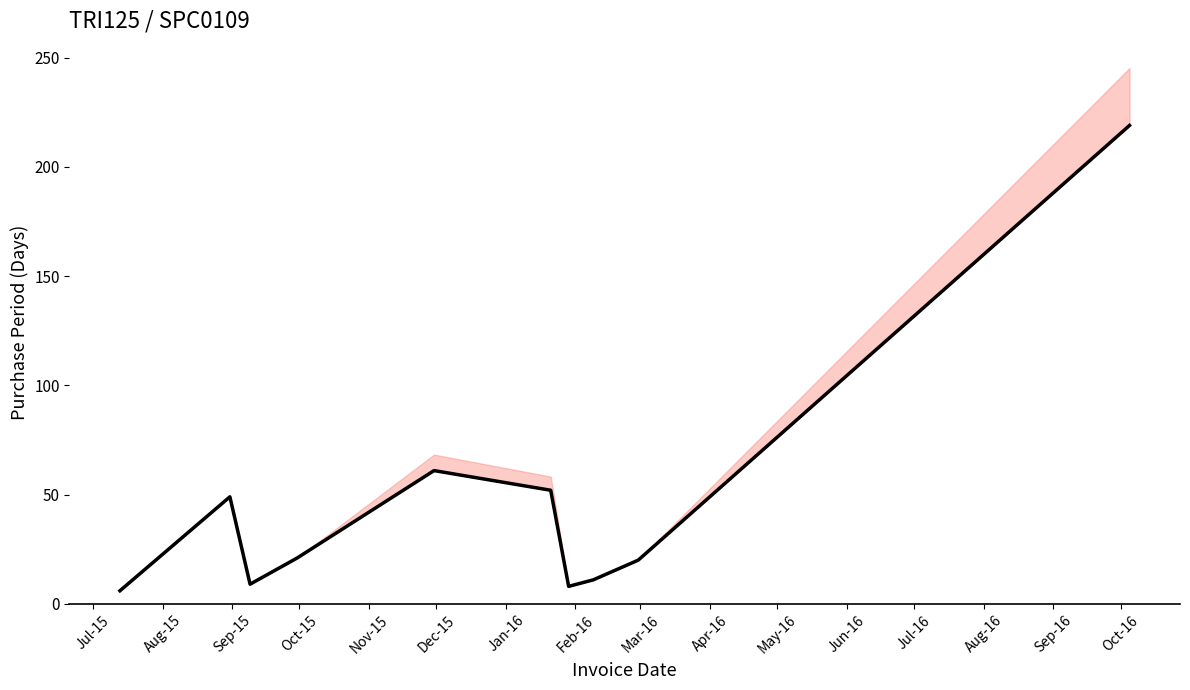

Count the number of categories in the chart.

10